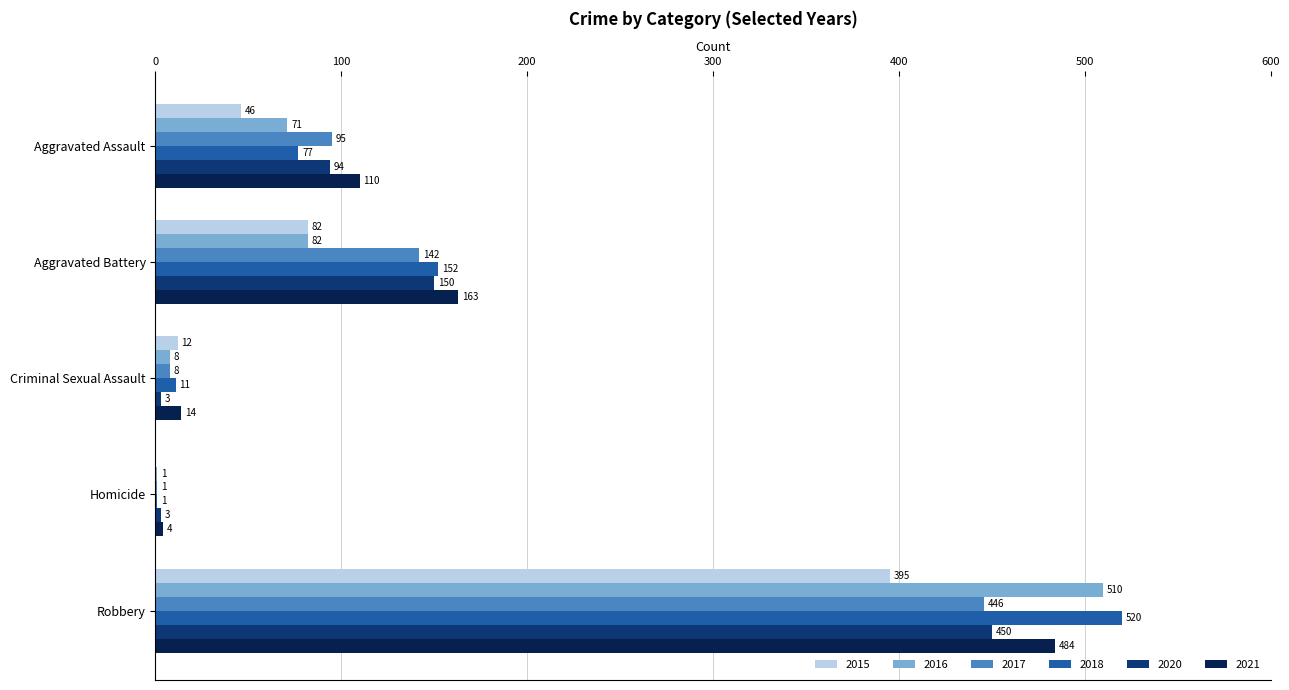

Read the 2016 value at Aggravated Battery.

82